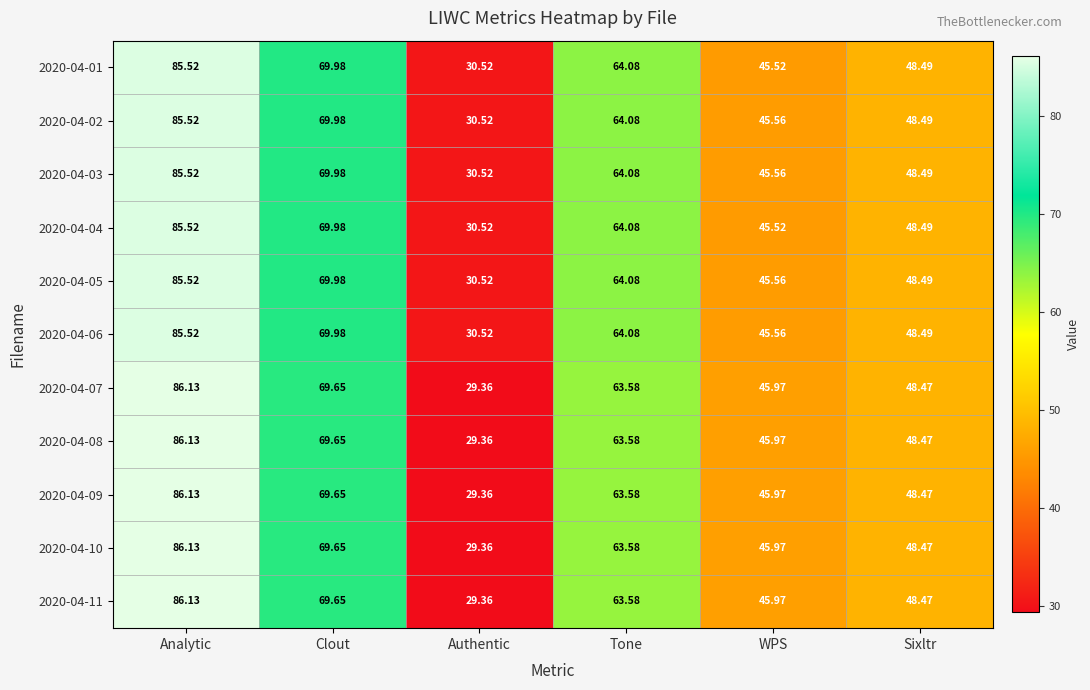

At which label does 2020-04-03 first exceed 64?

Analytic